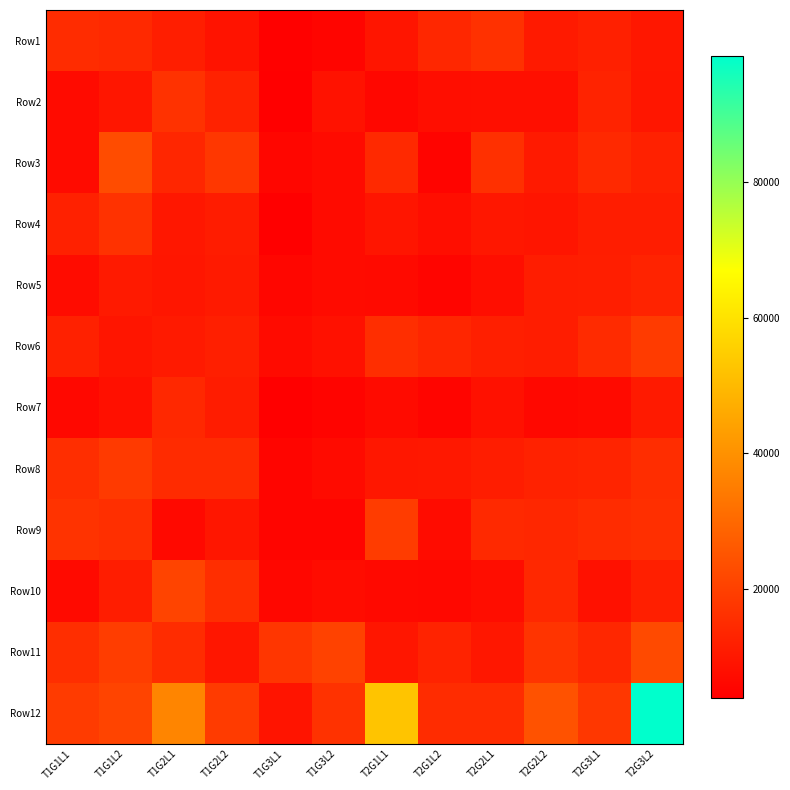

Between T1G2L2 and T2G2L2, which is larger?

T2G2L2